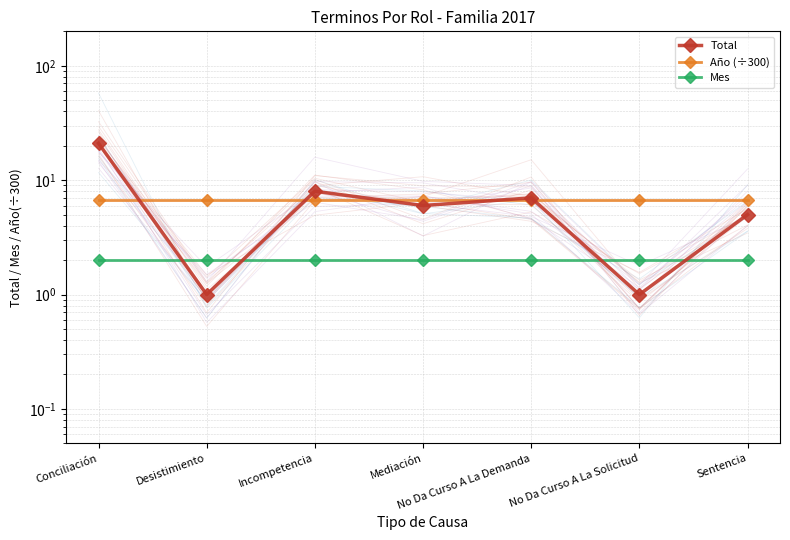

How many values in the Total series exceed 6?

3